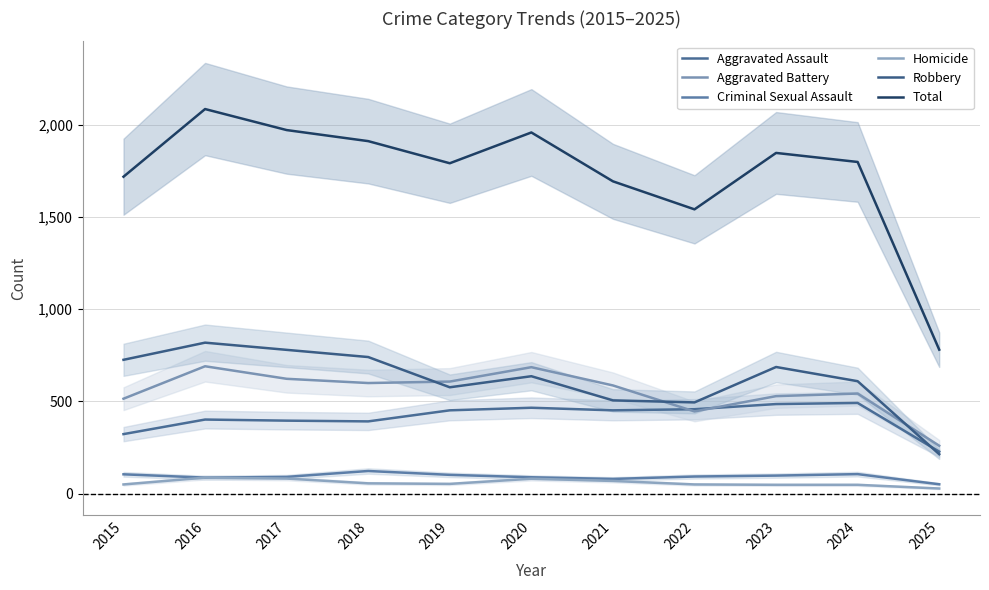

What is the difference between the maximum and second lowest values in the Aggravated Battery series?

245